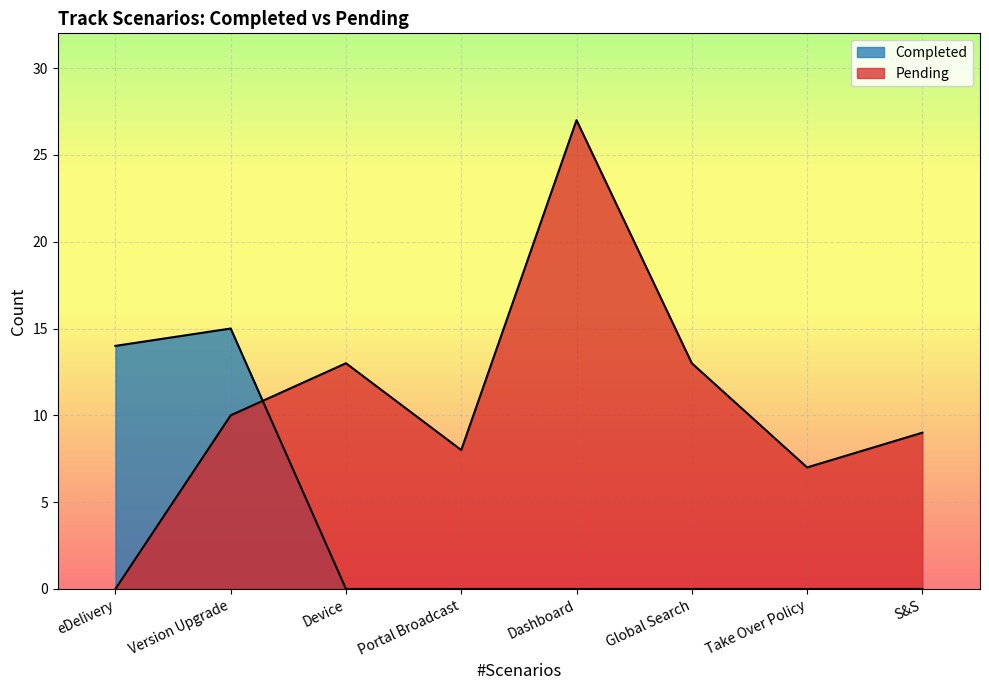

How many intersections are there between Completed and Pending?

1